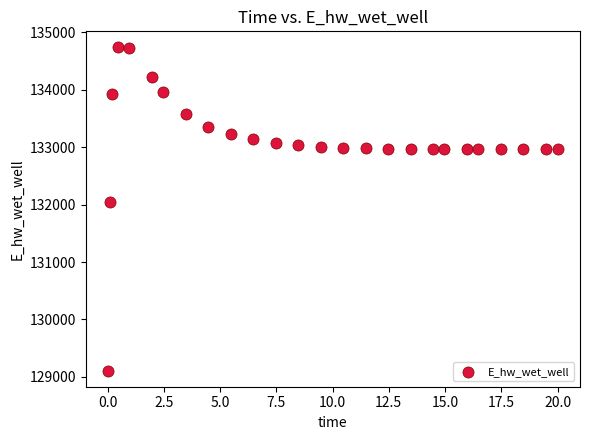

What Y value in the scatter plot is closest to 131923?

132046.2